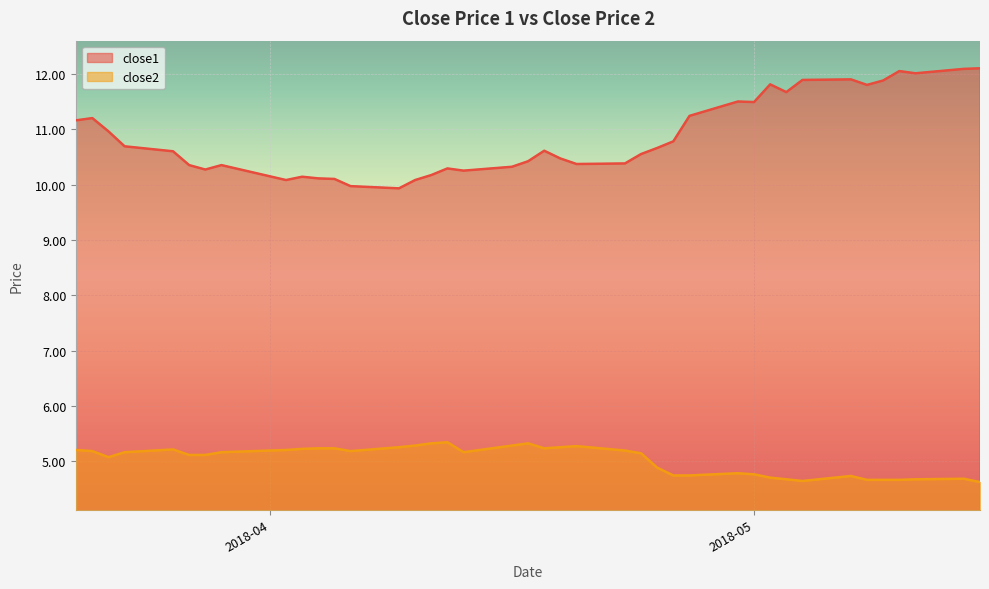

Which series has the largest range (max minus min)?

close1